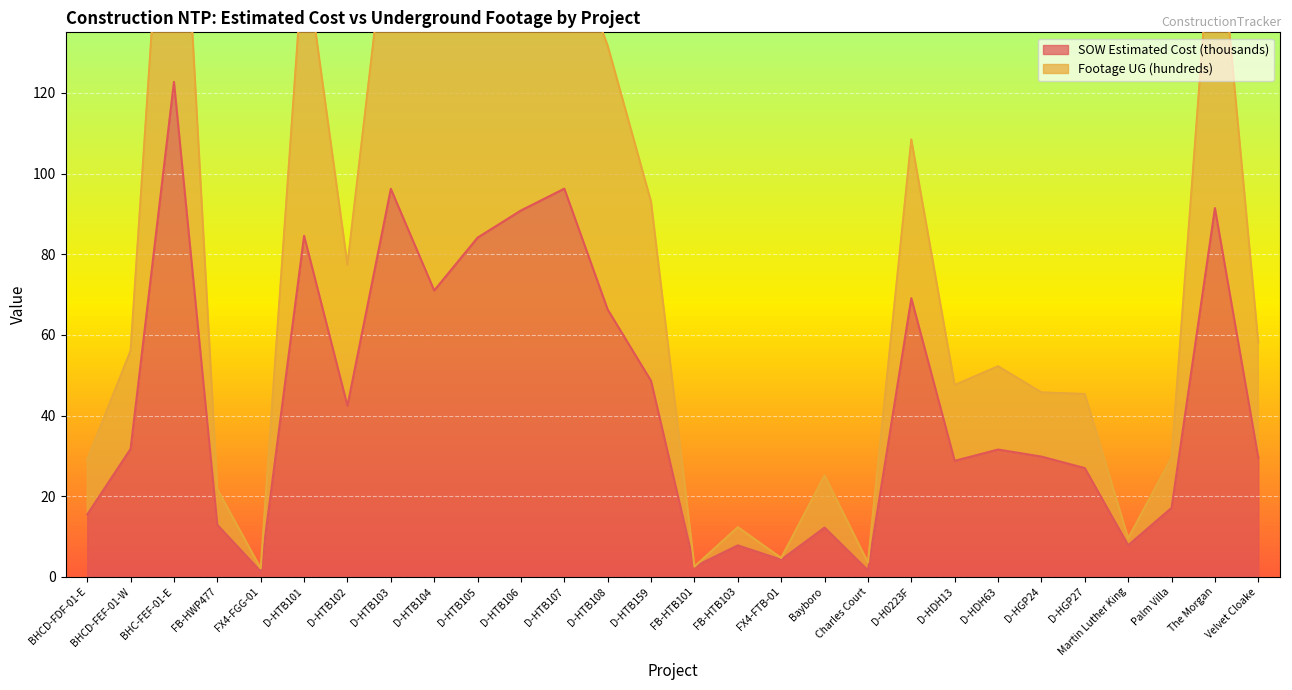

What is the difference between the maximum and minimum values in the Footage UG (hundreds) series?

216.8